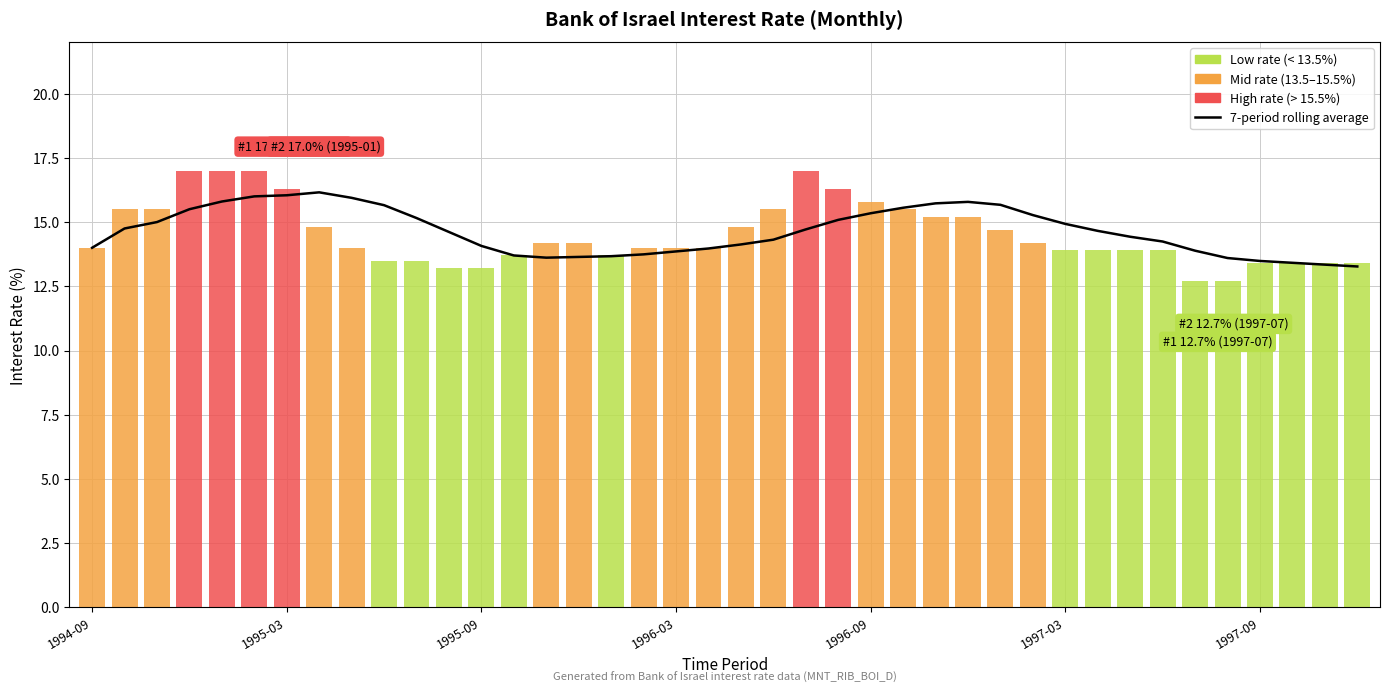

What is the average value?

14.6